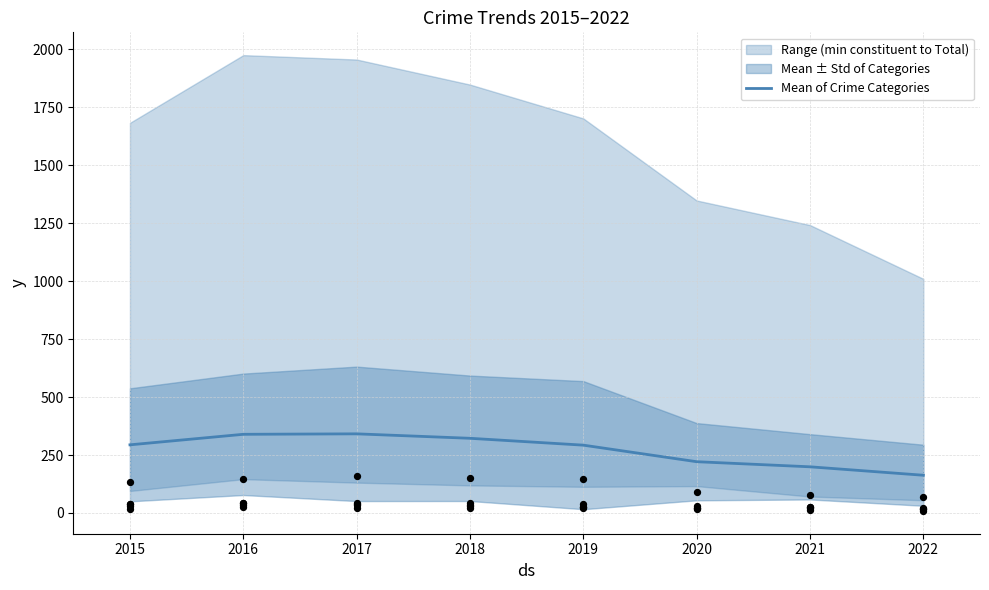

Which series has the largest total across all categories?

Mean of Crime Categories